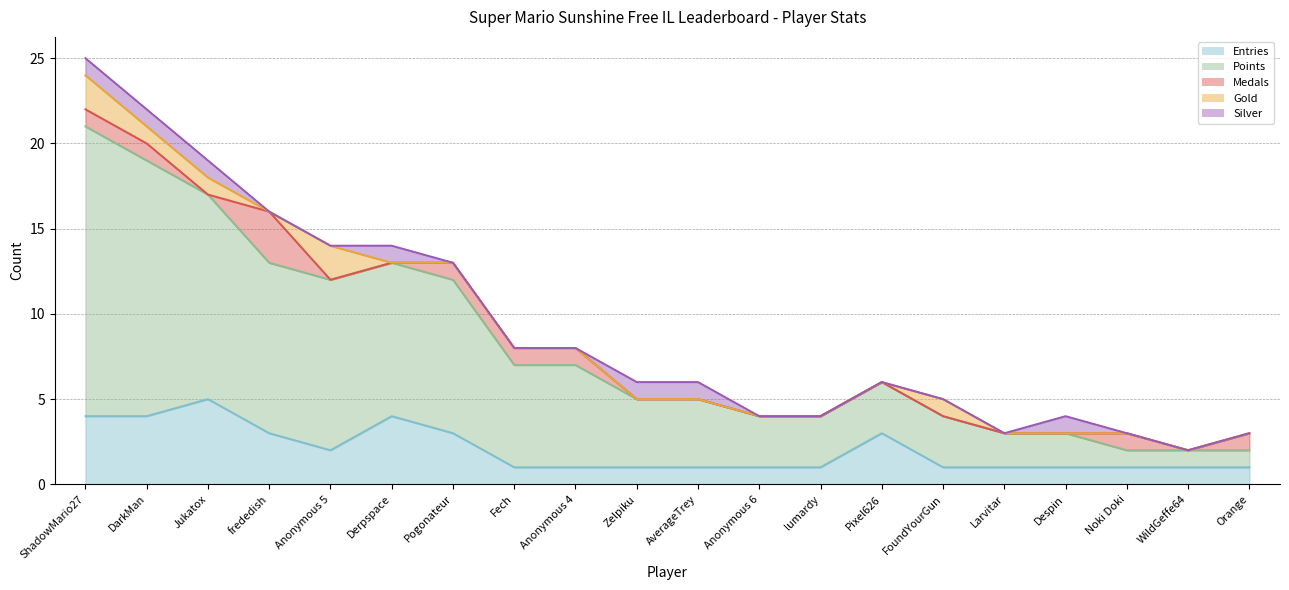

What is the difference between the maximum and minimum values in the Silver series?

1